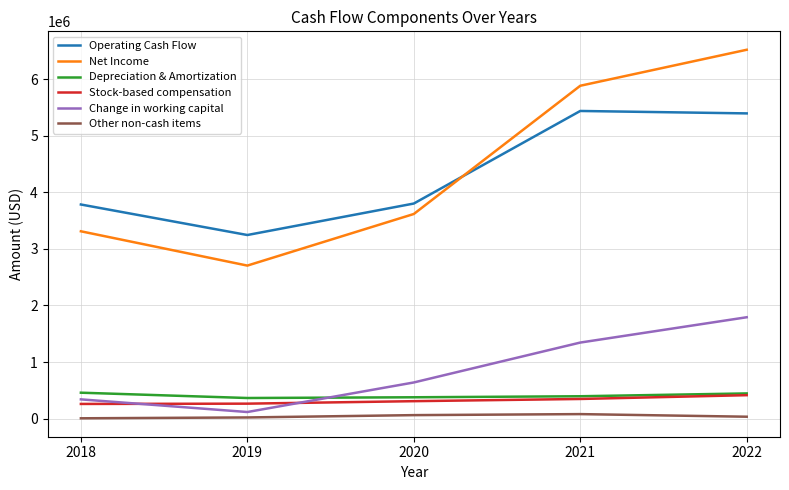

Where is the first local minimum for Operating Cash Flow?

2019